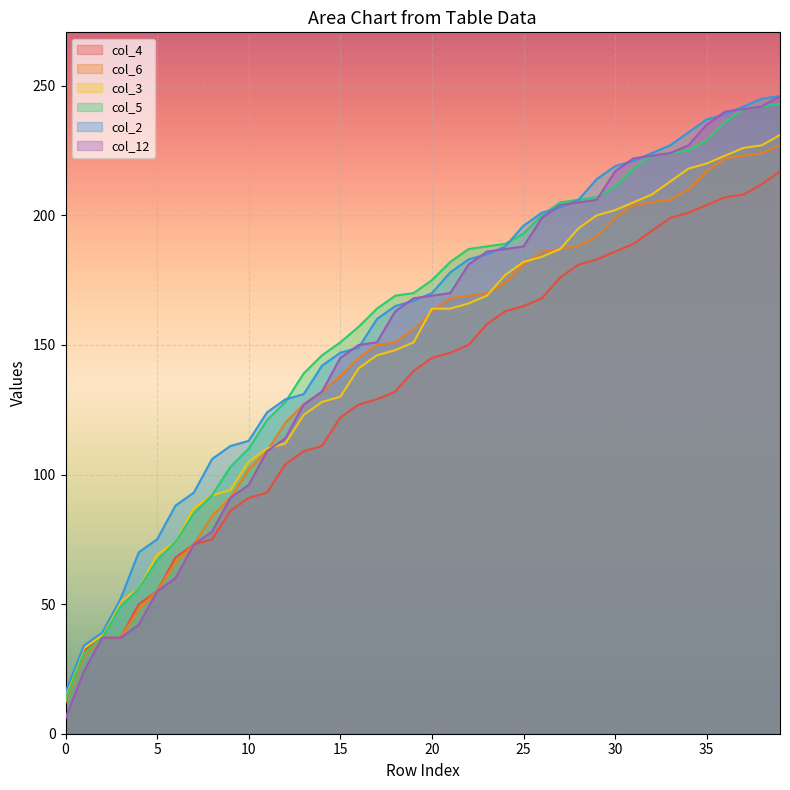

At which label does col_6 first exceed 163?

21